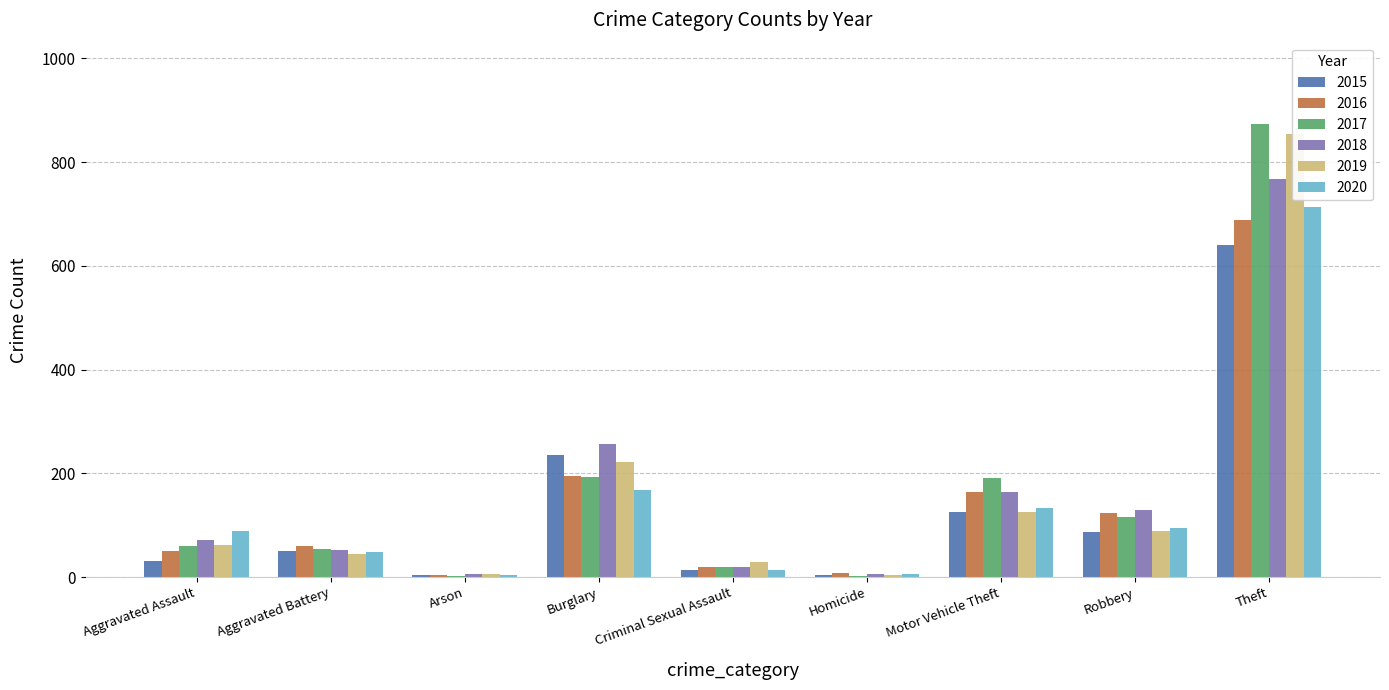

What is the sum of all 2018 values?

1472